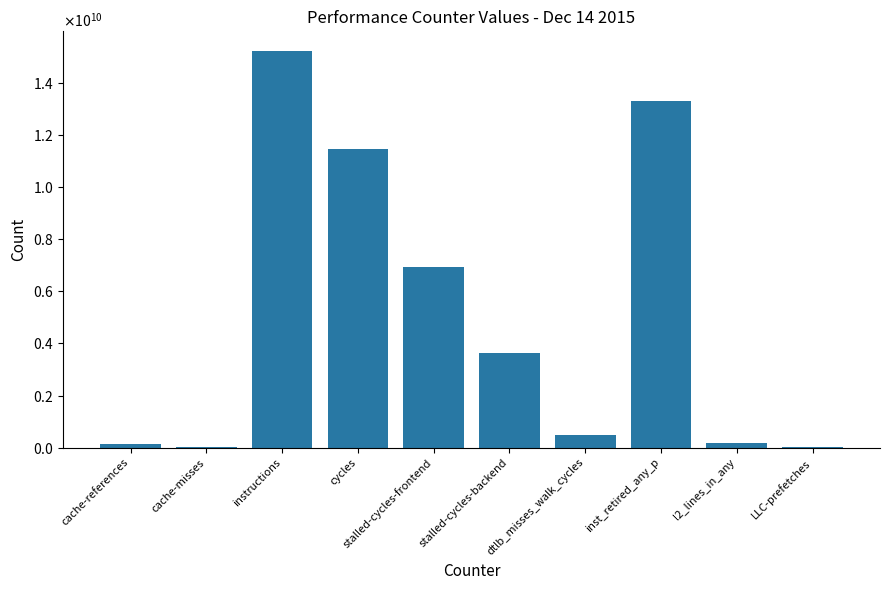

What is the change in value from instructions to l2_lines_in_any?

-15020799922